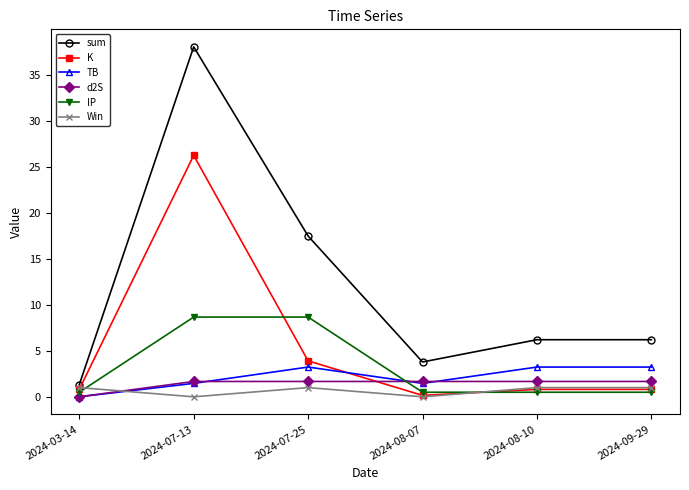

Which series has the widest spread of values?

sum